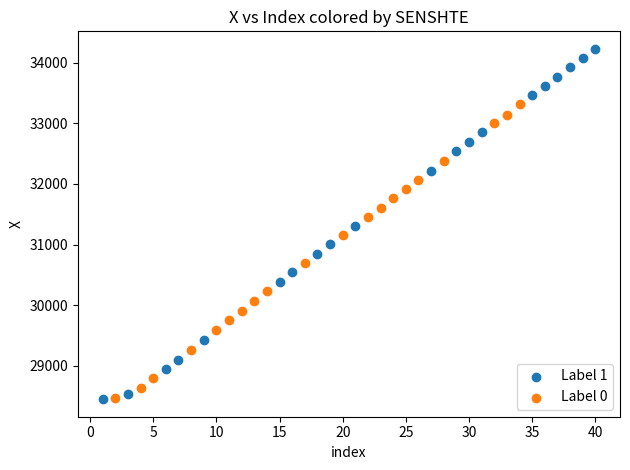

Which series has the largest Y range (max minus min)?

Label 1